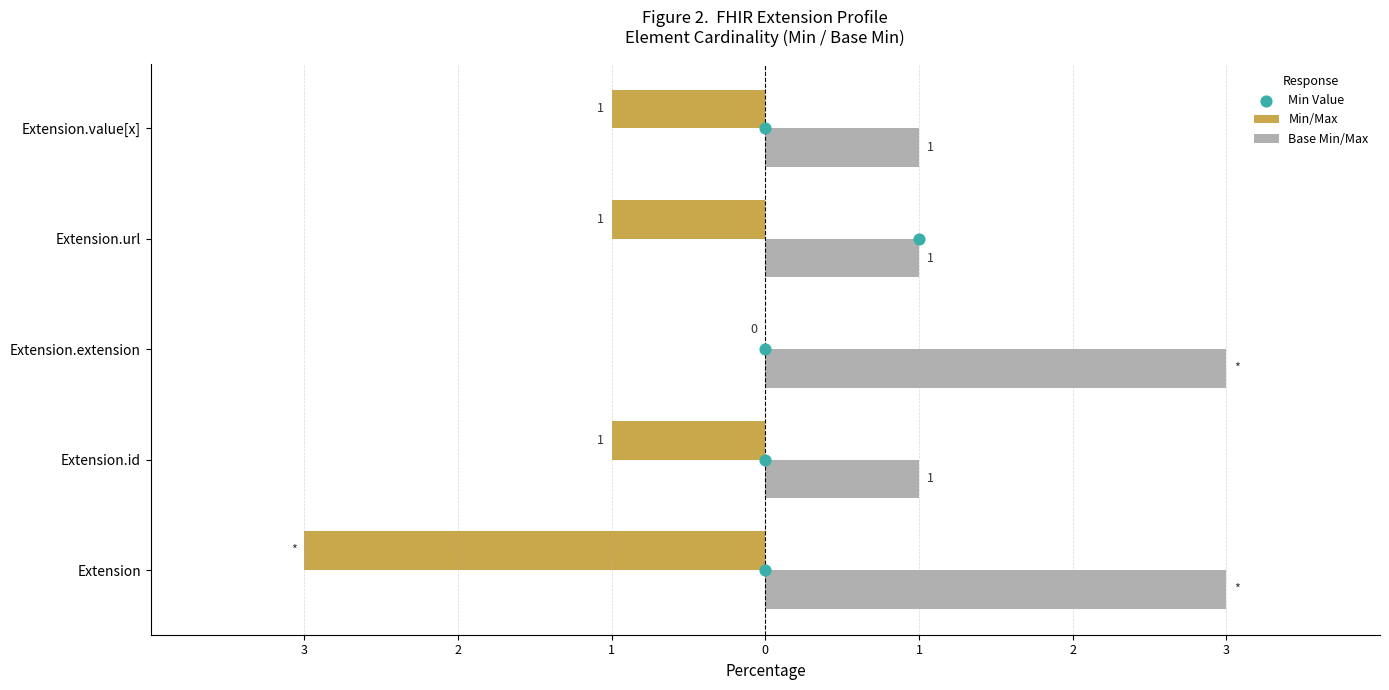

Which series contains the lowest Y value?

Min/Max